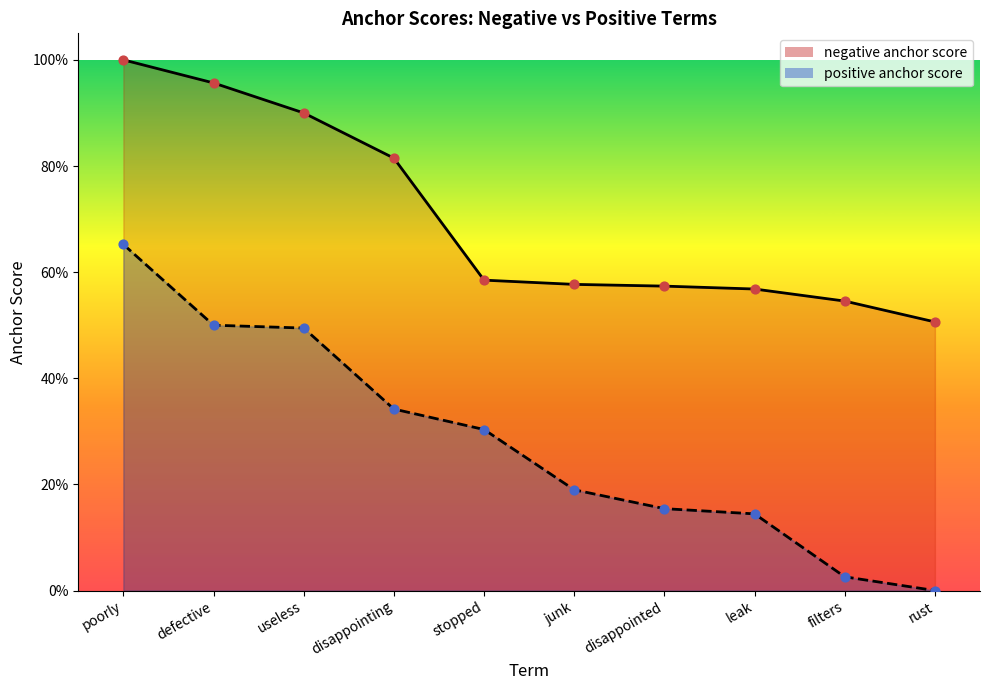

What are all the series names shown in the legend?

negative anchor score, positive anchor score